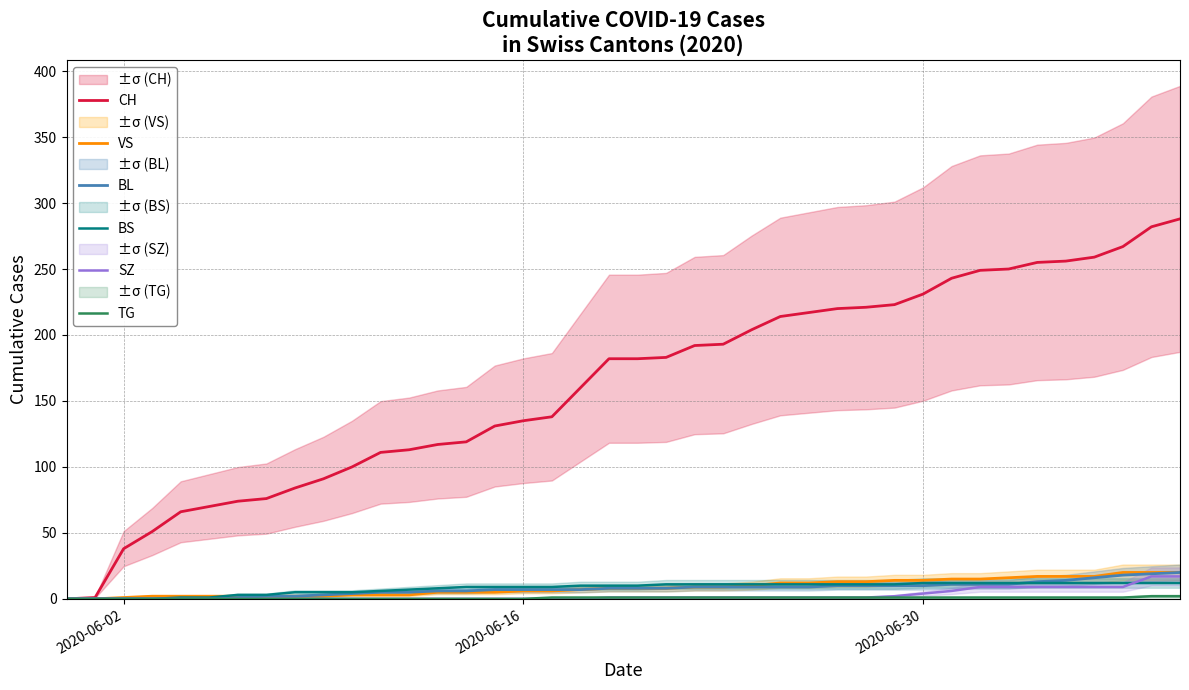

Does the chart display data point markers on the line(s)?

No